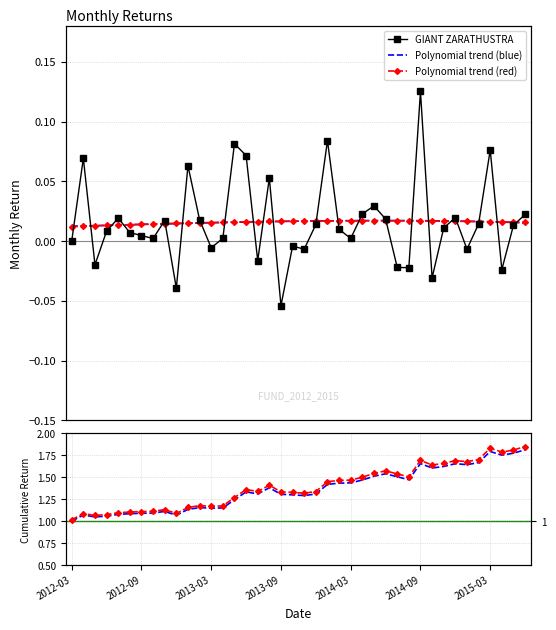

Is it true that Cumulative (red) equals 0.7 at 29?

False